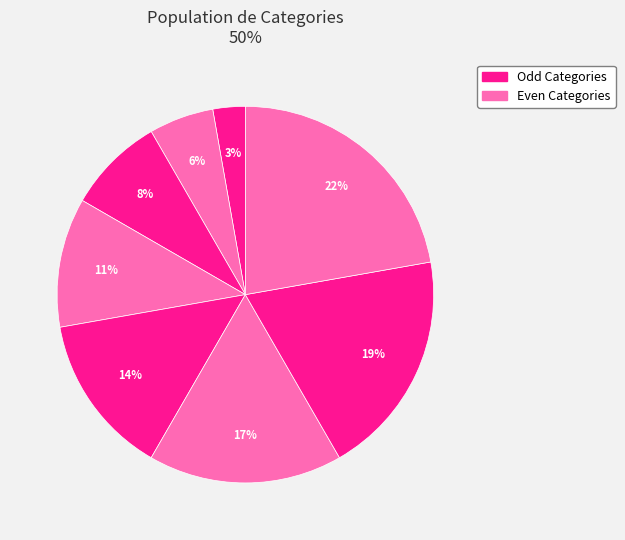

Count the number of slices in the pie.

8